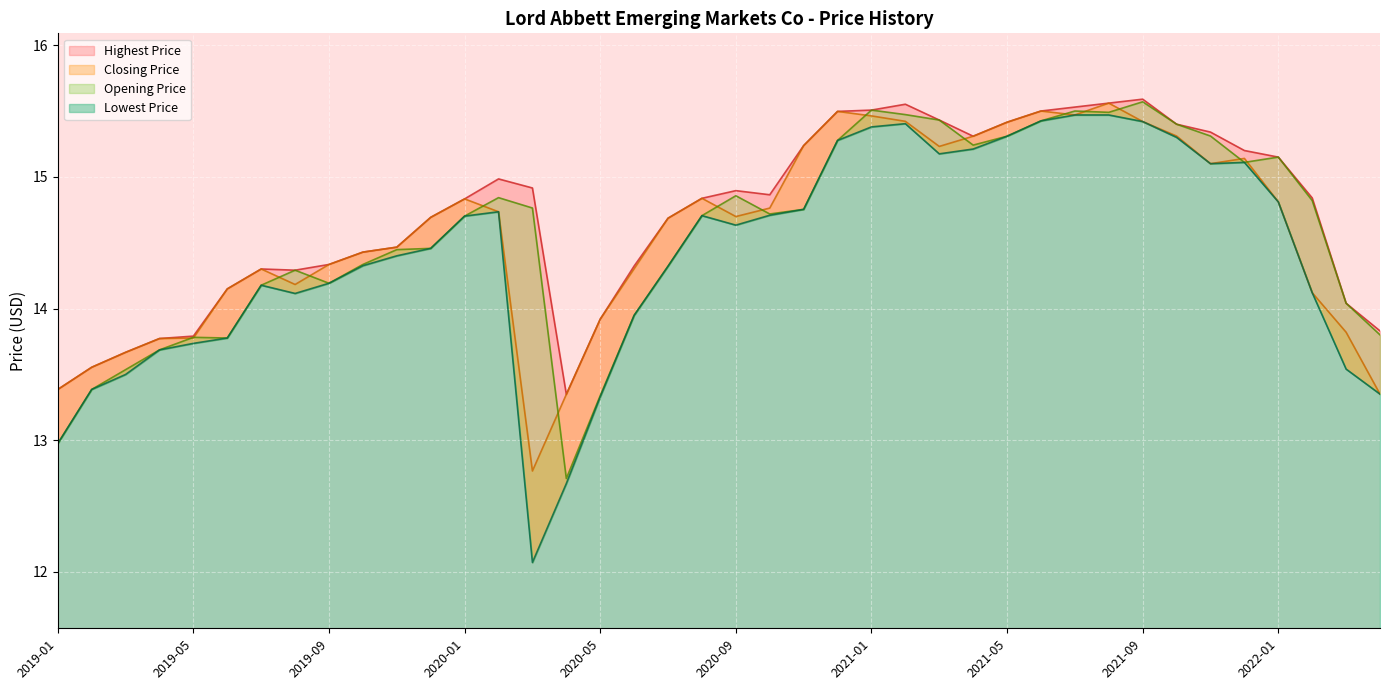

How many data points in Opening Price are above 14?

30